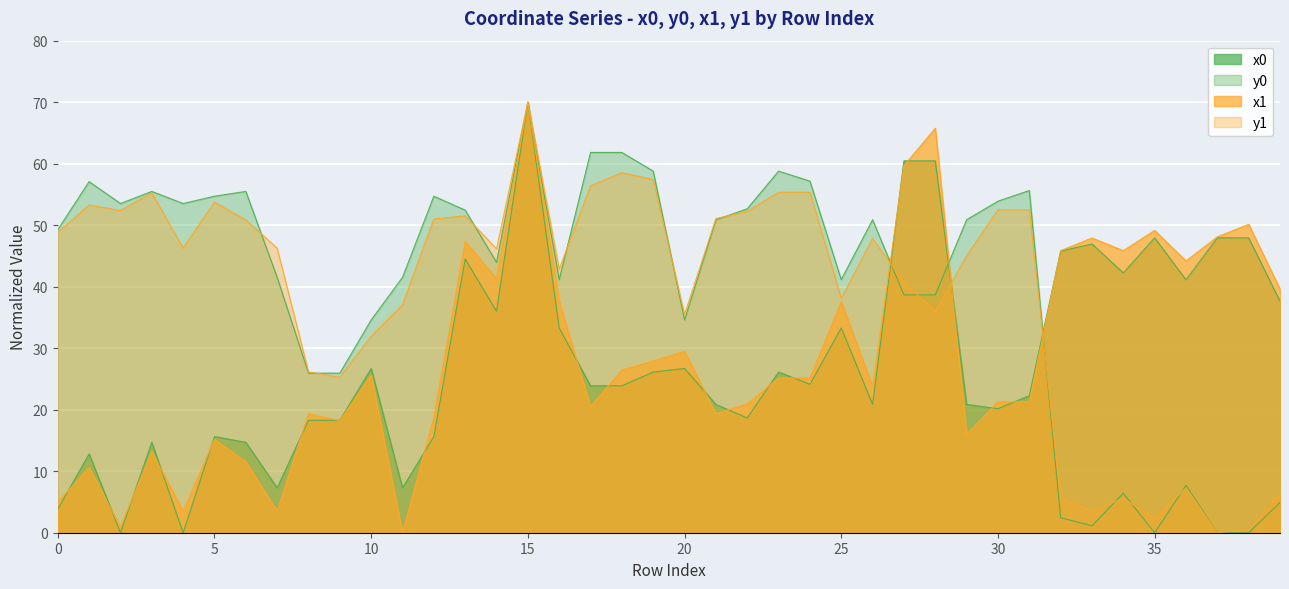

List the labels in order of x0 value, smallest first.

2, 4, 0, 7, 11, 1, 3, 6, 5, 12, 8, 9, 22, 30, 21, 26, 29, 31, 17, 18, 24, 19, 23, 10, 20, 16, 25, 14, 39, 36, 34, 13, 32, 33, 35, 37, 38, 27, 28, 15